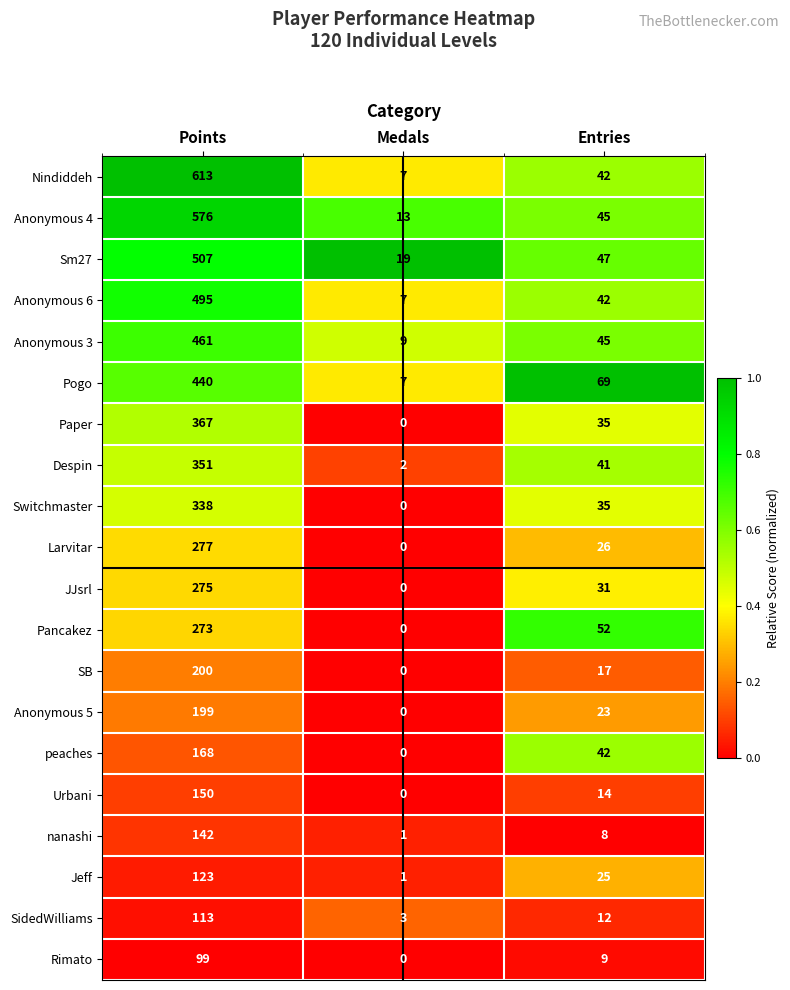

List the labels in order of nanashi value, smallest first.

Medals, Entries, Points